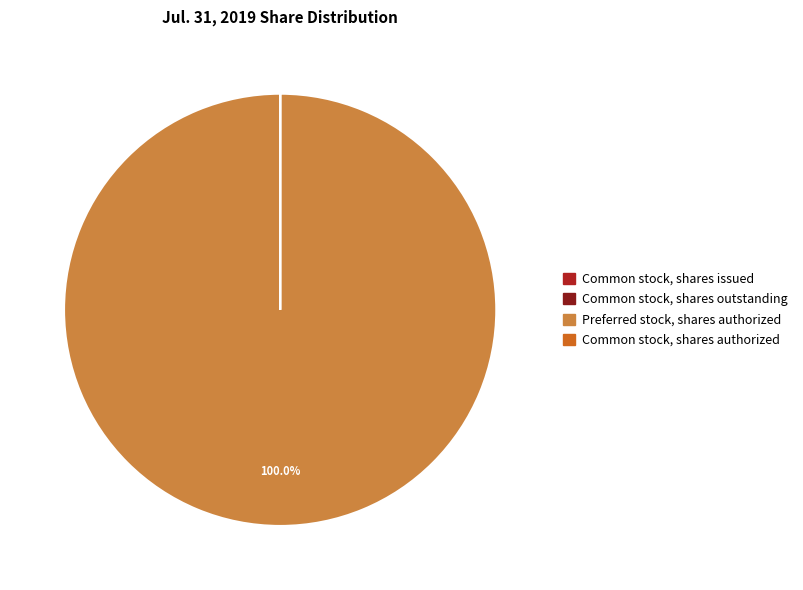

Is Preferred stock, shares authorized the majority of the pie?

Yes